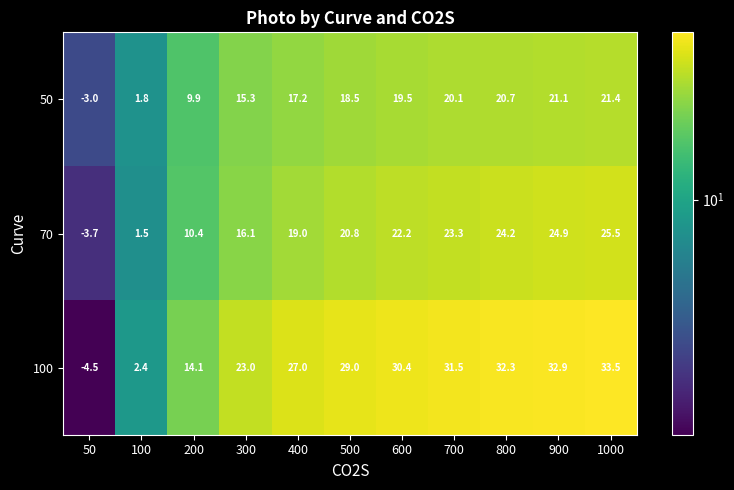

Which series has the widest spread of values?

100